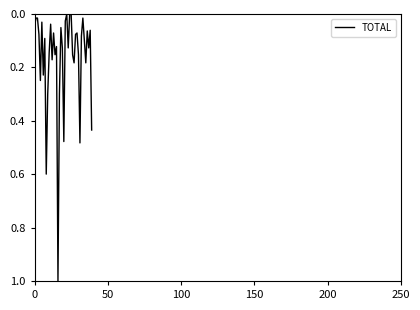

What is the greatest value displayed?

1.0